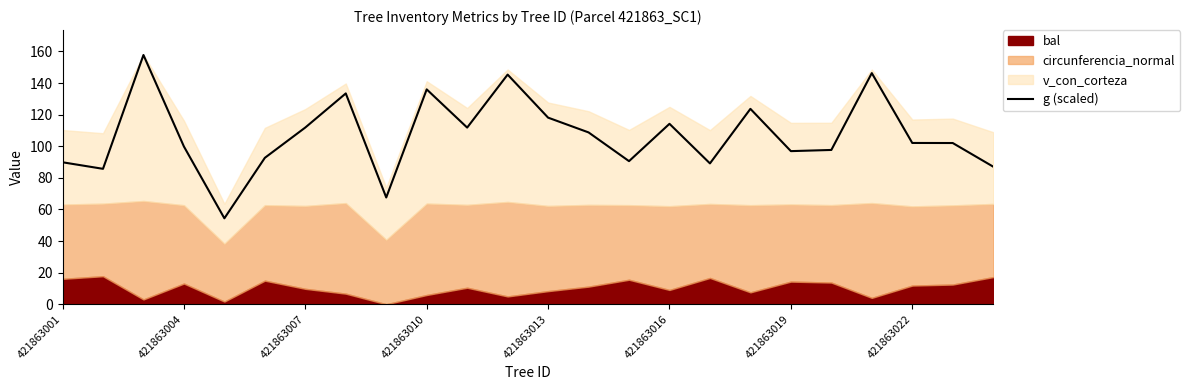

True or false: g (scaled) has a value of 58.1 at 421863007.

False